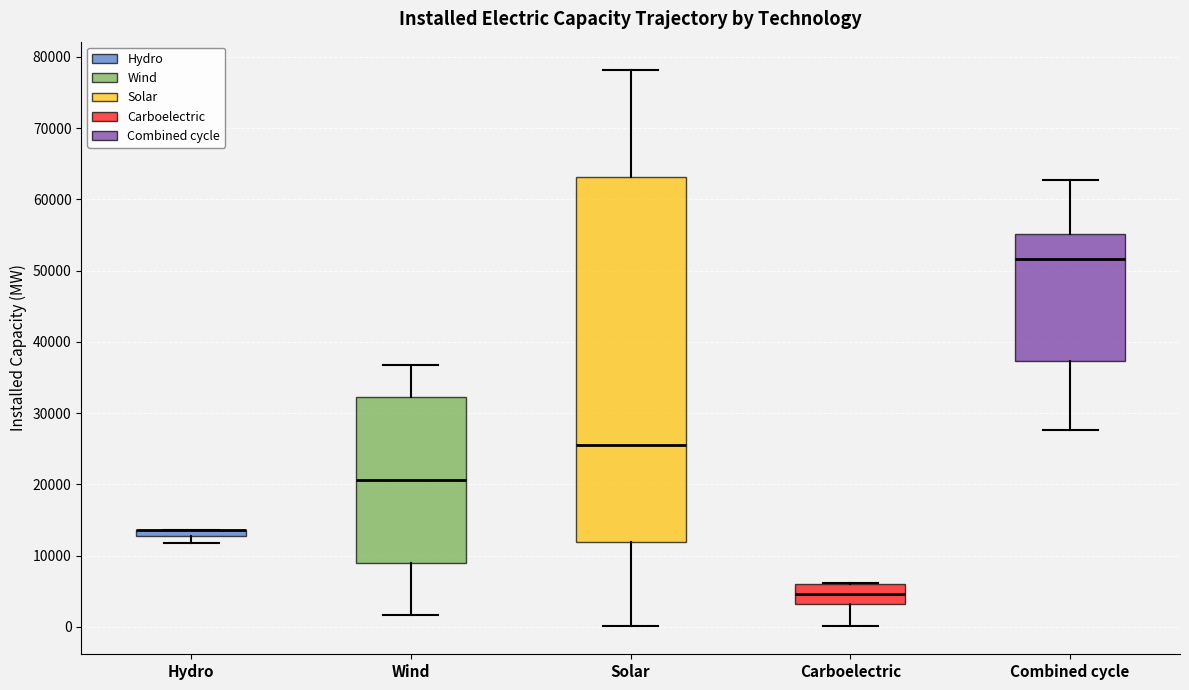

Comparing the boxes themselves (not the whiskers), which one is the tallest?

Solar